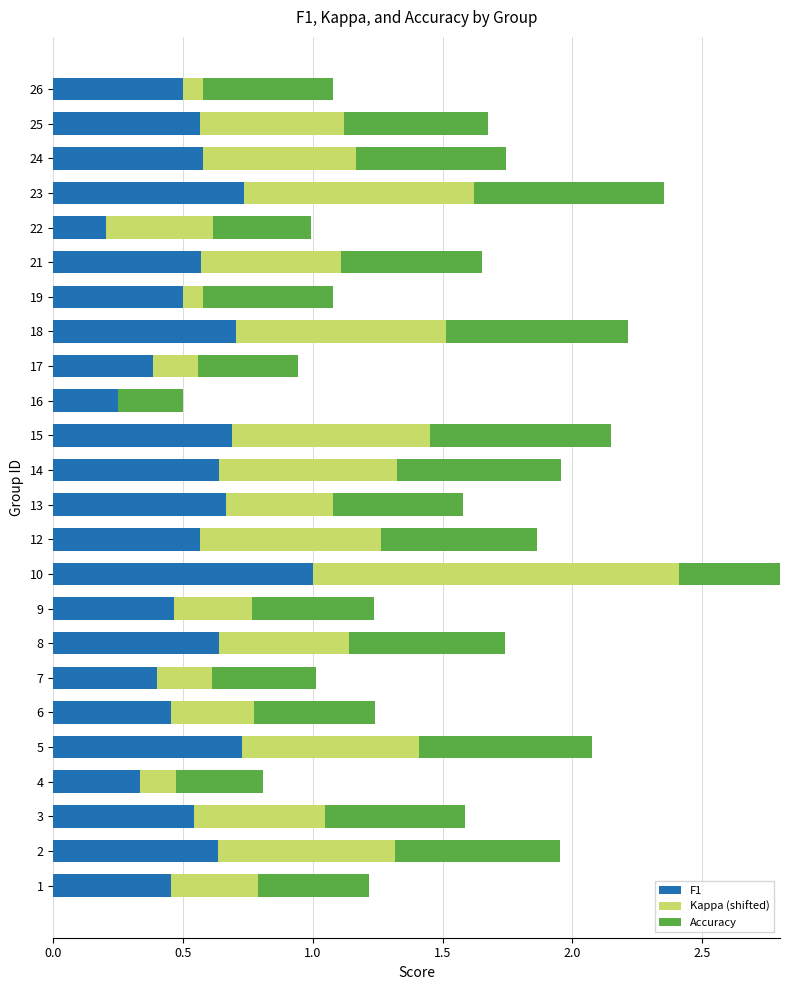

The value of Kappa (shifted) at 12 is 1.1. True or false?

False